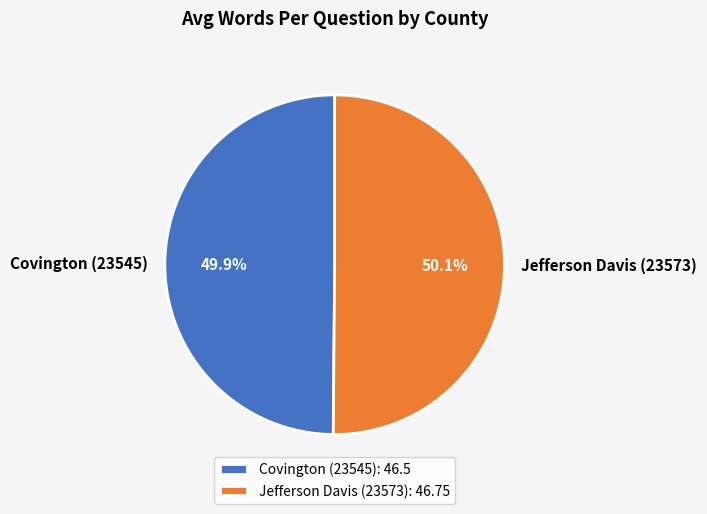

What is the ratio of the value at Covington (23545) to the value at Jefferson Davis (23573)?

1.0